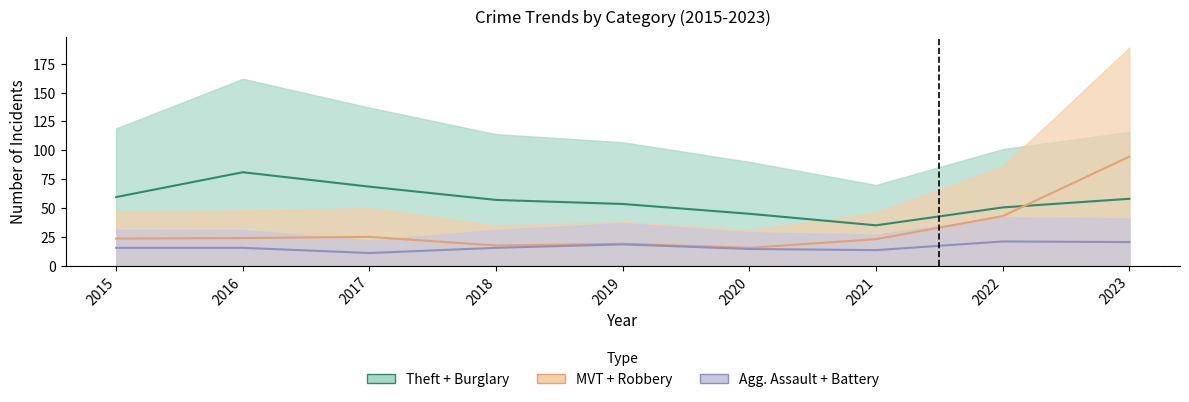

What is the minimum value for Motor Vehicle Theft?

15